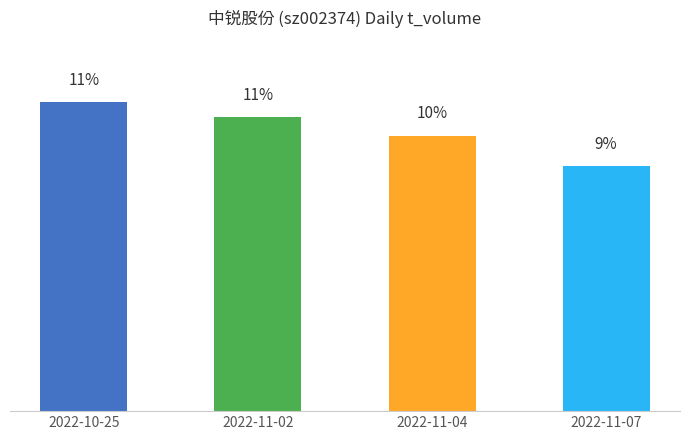

Does the chart contain any negative values?

No